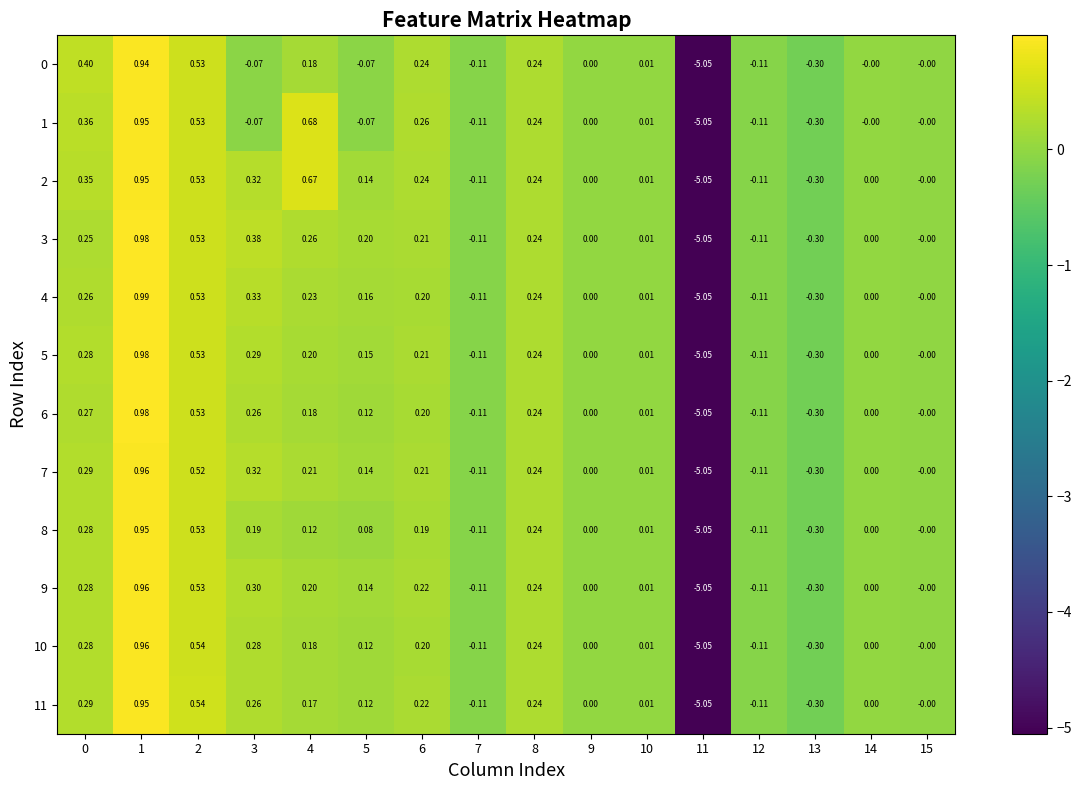

Is the value of 11 at 1 greater than the value of 7 at 4?

Yes